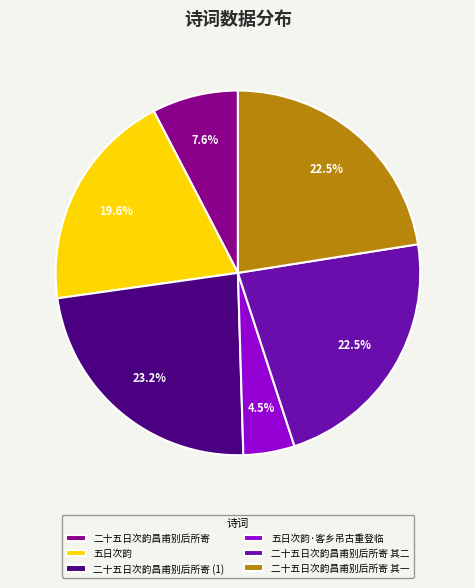

To the nearest percent, what percentage of the pie is 五日次韵?

20%